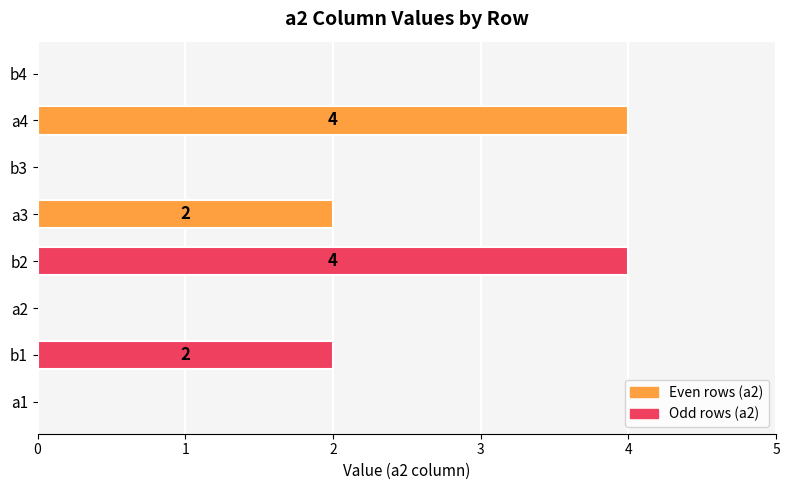

Count the number of categories in the chart.

8